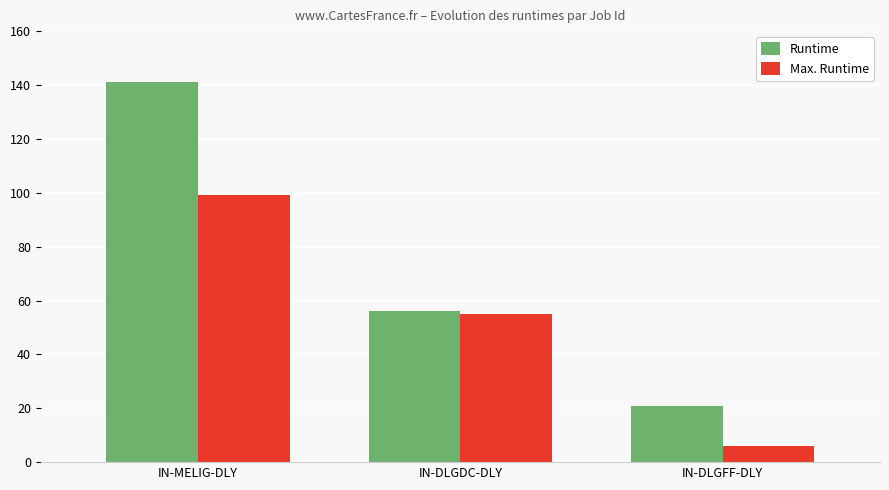

What are all the series names shown in the legend?

Runtime, Max. Runtime